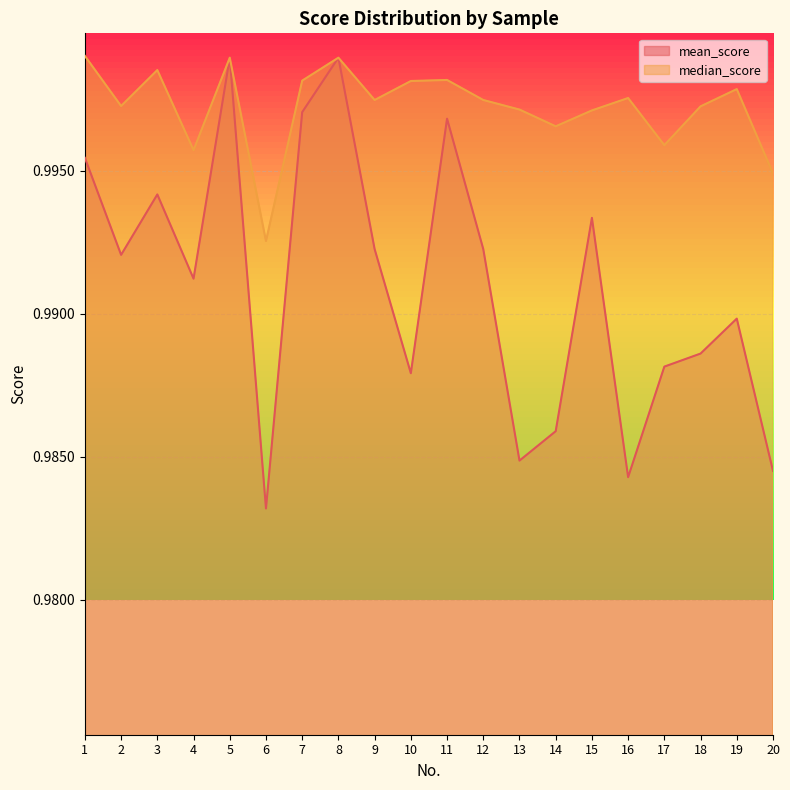

Which label corresponds to the largest value in the chart?

1